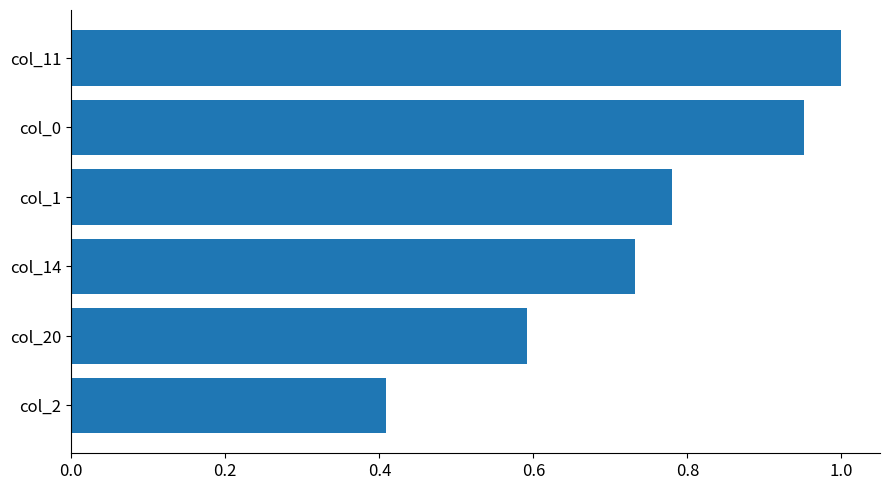

What is the difference between the second highest and minimum values?

0.5